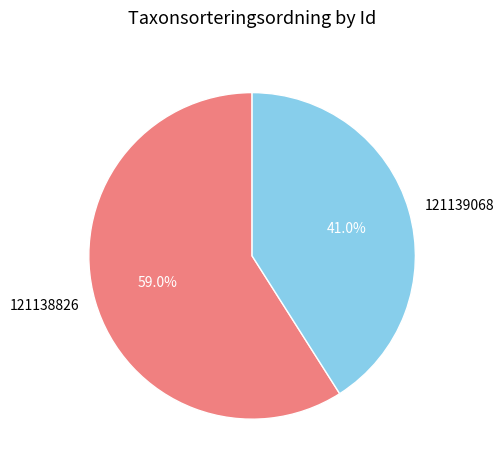

What is the ratio of the value at 121138826 to the value at 121139068?

1.4